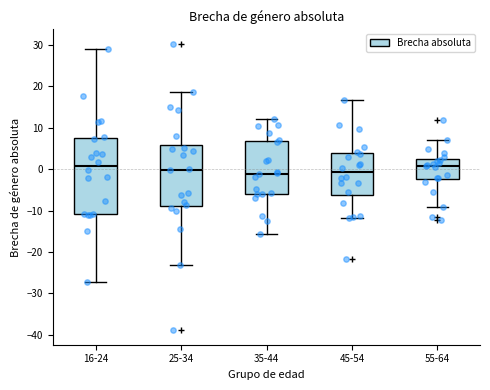

Where is the lower edge of the box for 45-54 on the y-axis? The values are not printed on the chart, so give them approximately, as read against the axis.

-6